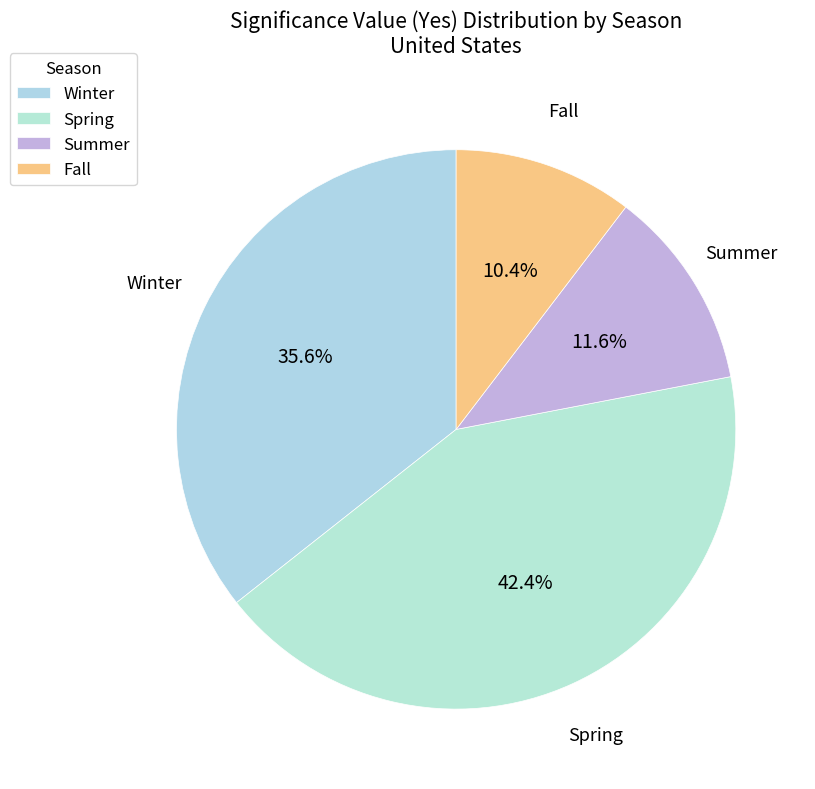

True or false: Winter accounts for 36% of the total.

True